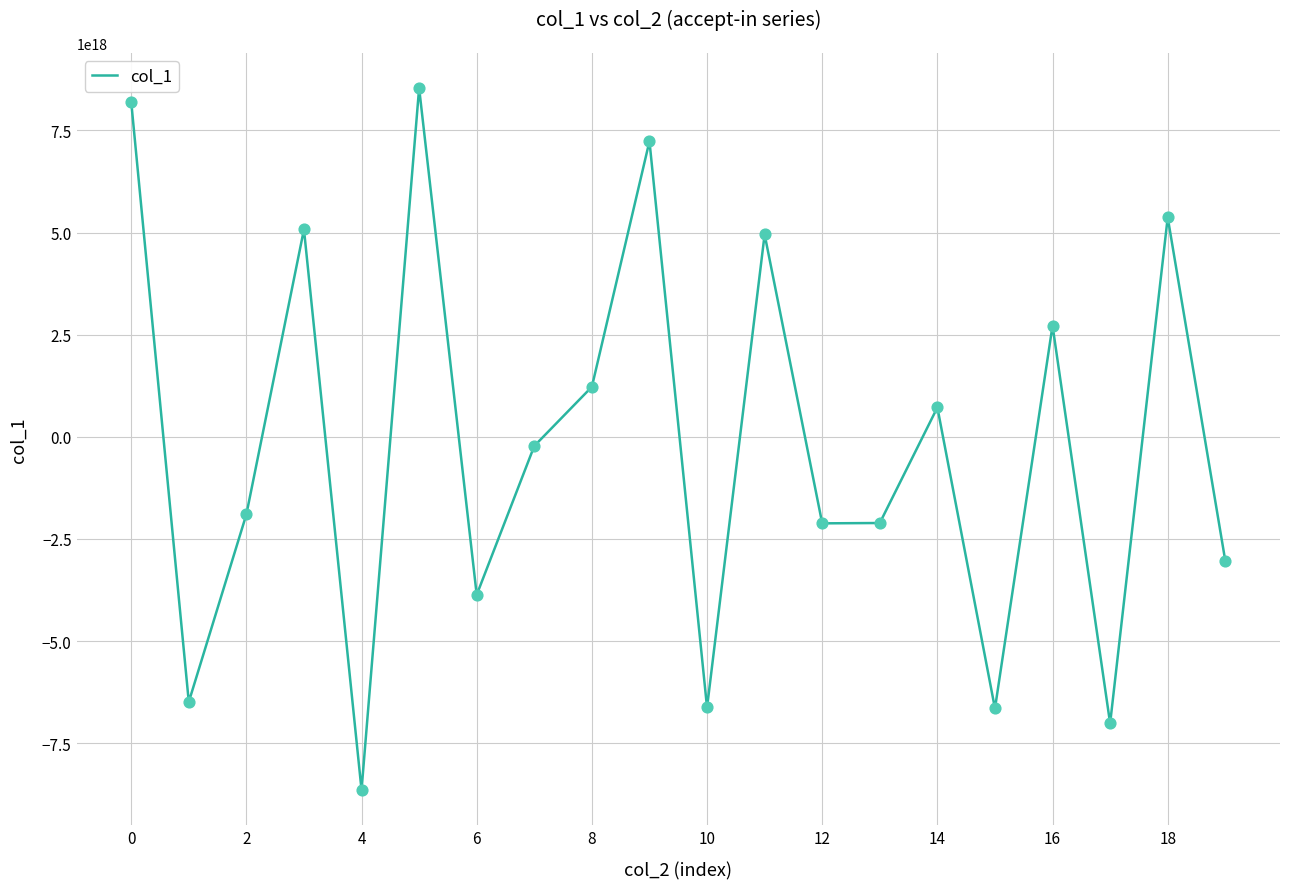

Is this an area chart (filled region under the line)?

No